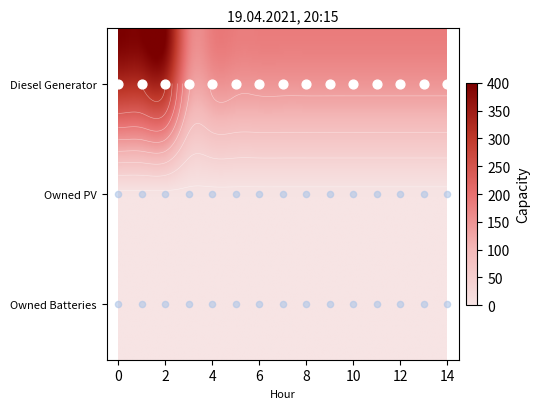

Reading right to left, list all the values displayed in this chart.

Diesel Generator: 182	182	182	182	182	182	182	182	182	182	182	182	400	400	400
Owned PV: 0	0	0	0	0	0	0	0	0	0	0	0	0	0	0
Owned Batteries: 0	0	0	0	0	0	0	0	0	0	0	0	0	0	0